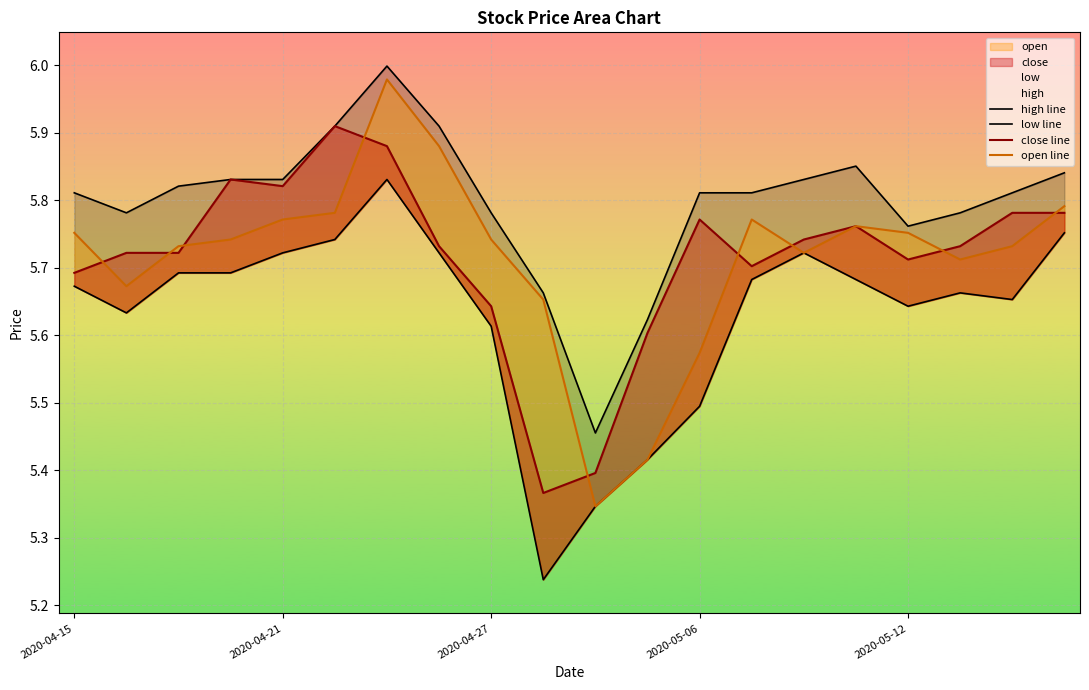

True or false: close line and open line cross at least once.

True